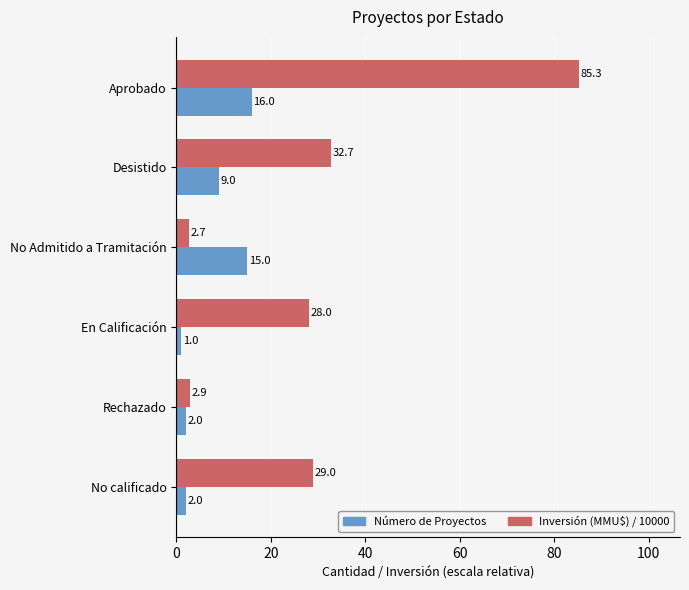

Rank the series by their average value, from highest to lowest.

Inversión (MMU$) / 10000, Número de Proyectos